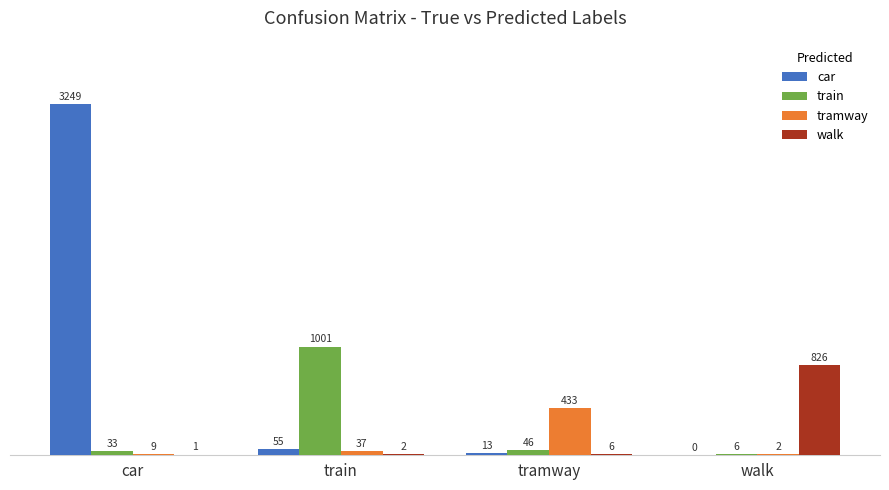

Which series has the largest total across all categories?

car